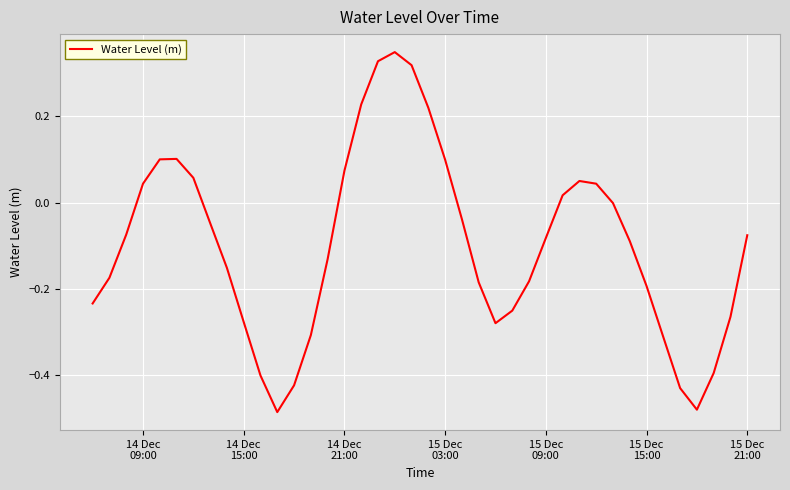

Does the chart display data point markers on the line(s)?

No